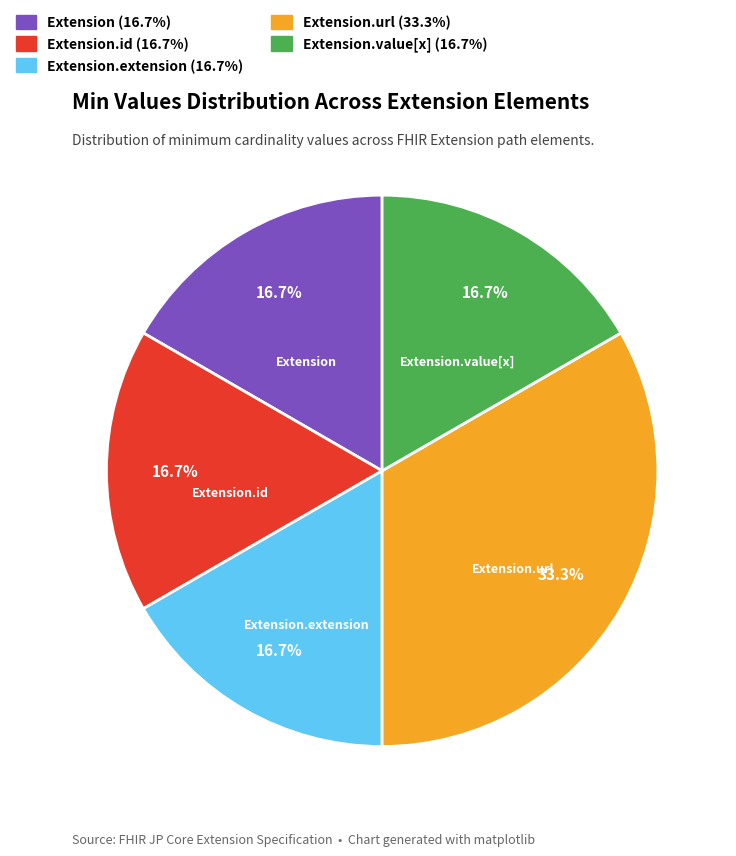

Is there a majority slice in this chart?

No